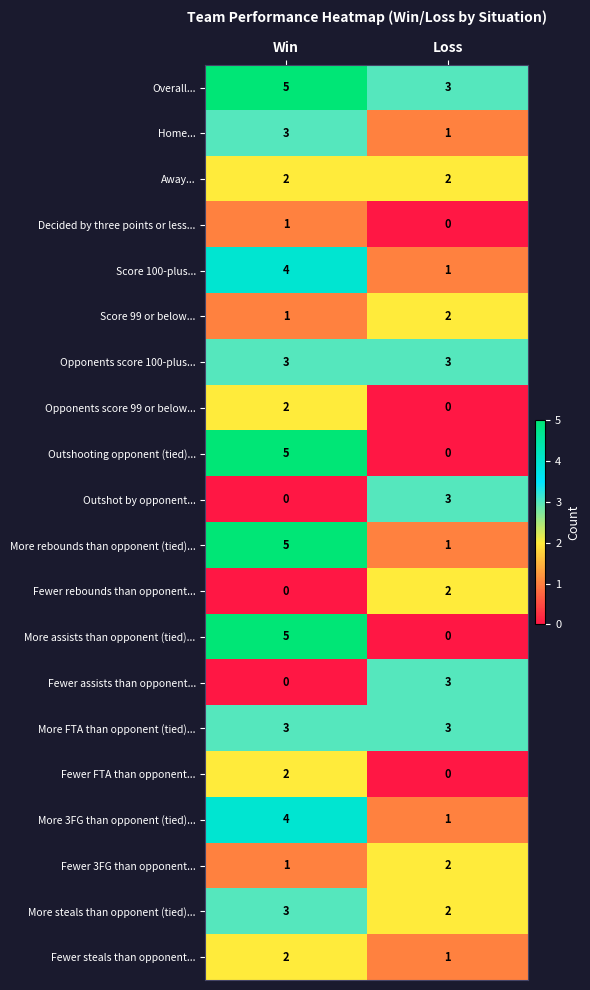

Which series has the largest total across all categories?

Overall...